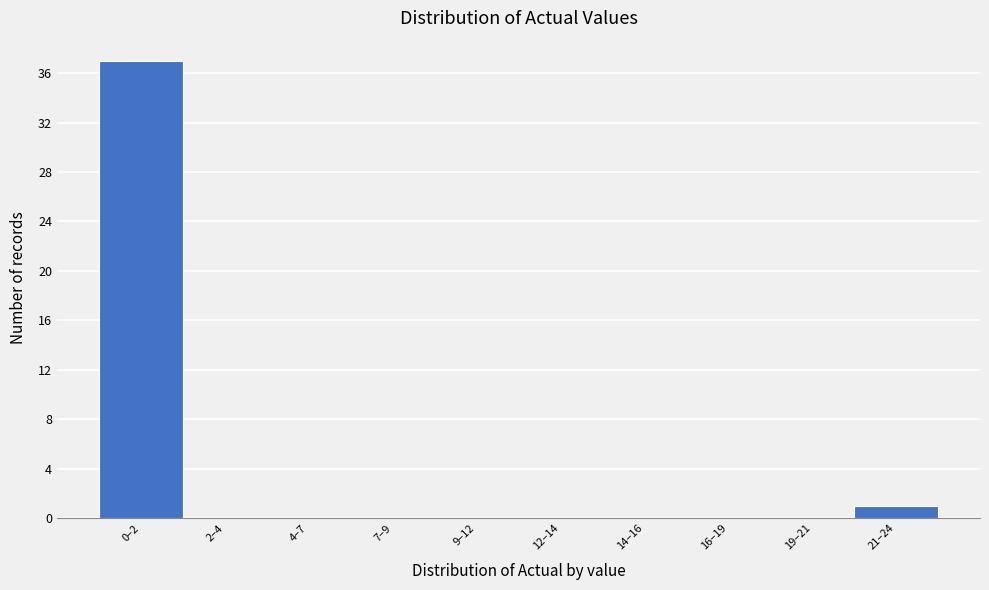

Reading left to right, what are all the values shown in this chart?

0–2=37	2–4=0	4–7=0	7–9=0	9–12=0	12–14=0	14–16=0	16–19=0	19–21=0	21–24=1